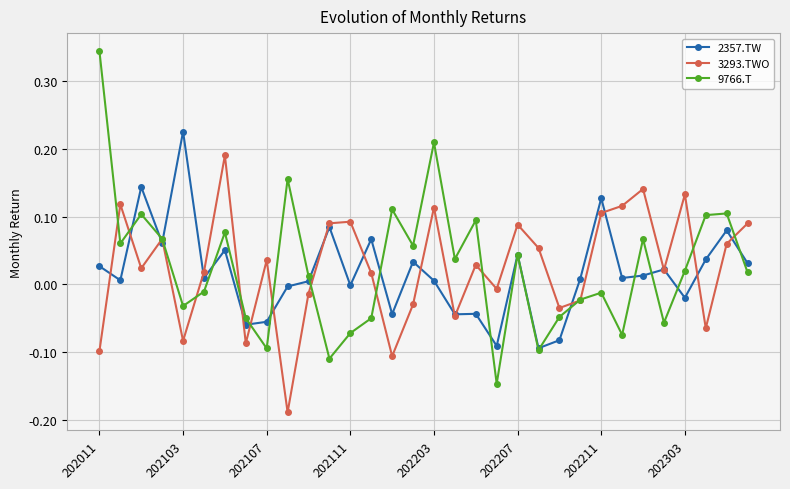

In 2357.TW, how many points are higher than both neighbors (excluding endpoints)?

11